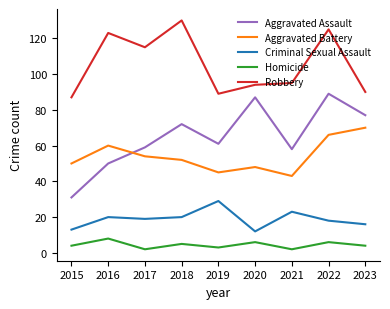

What is the sum of the Aggravated Assault values at 2019 and 2016?

111